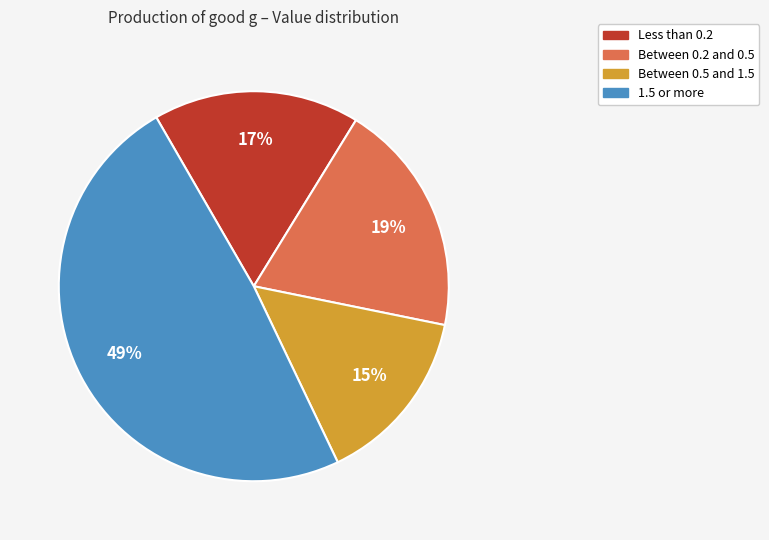

Is there any slice that represents more than half of the pie?

No